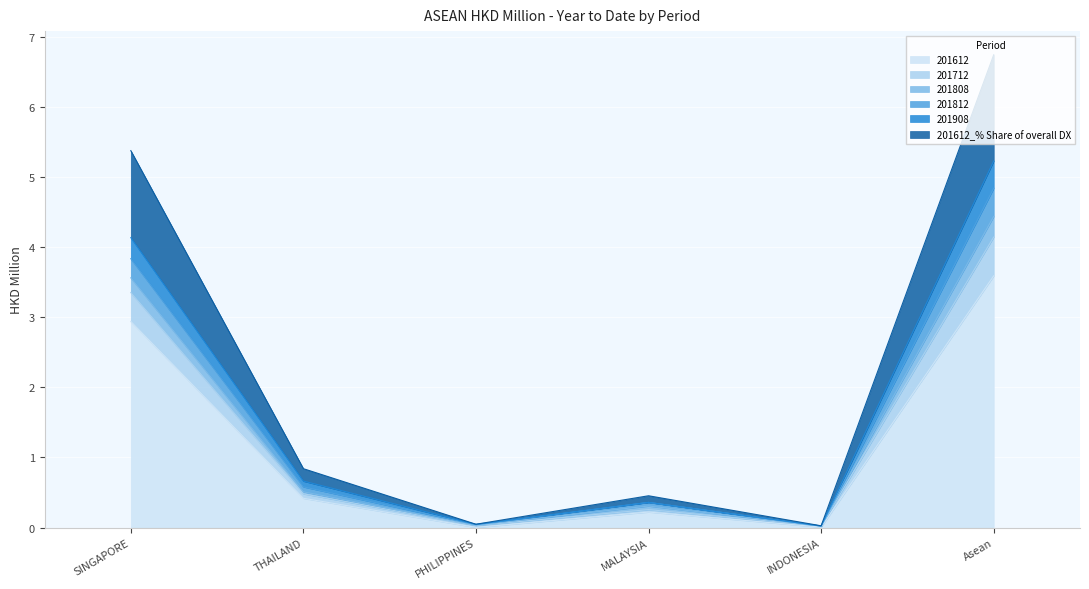

What is the maximum value for 201612?

3.6